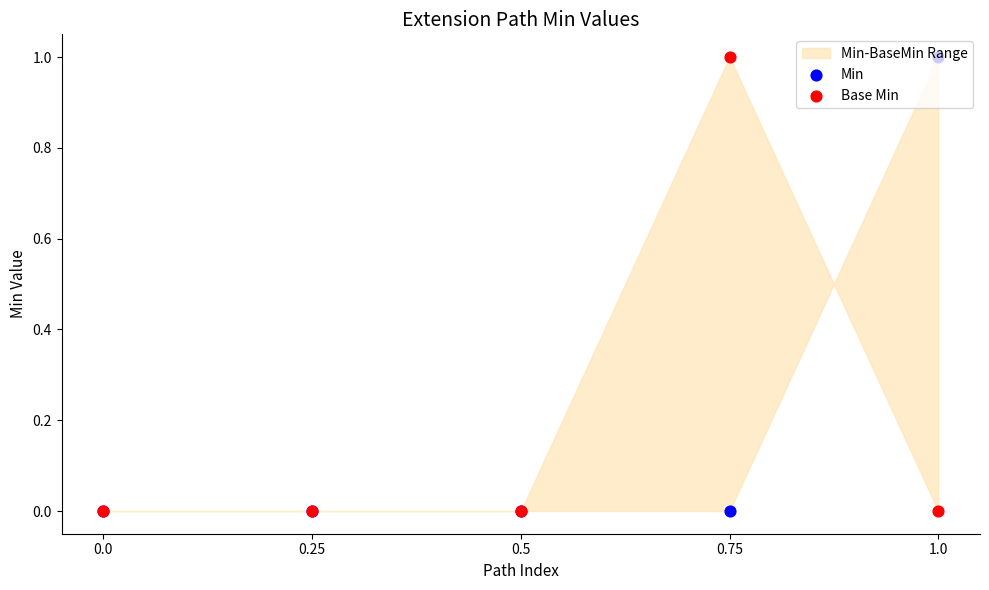

Which series contains the lowest Y value?

Min